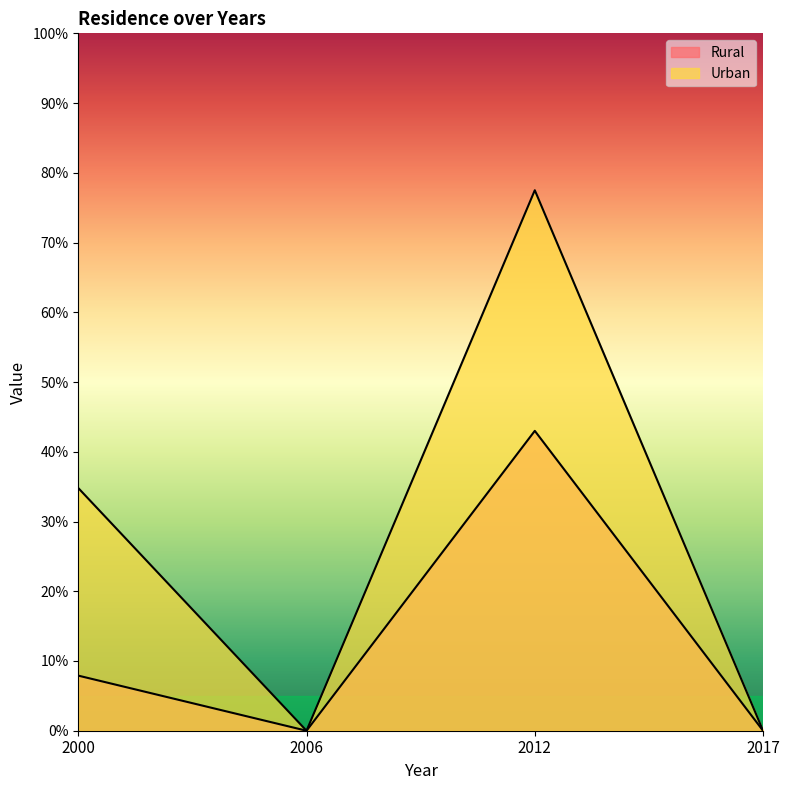

List the labels in order of Rural value, largest first.

2012, 2000, 2006, 2017